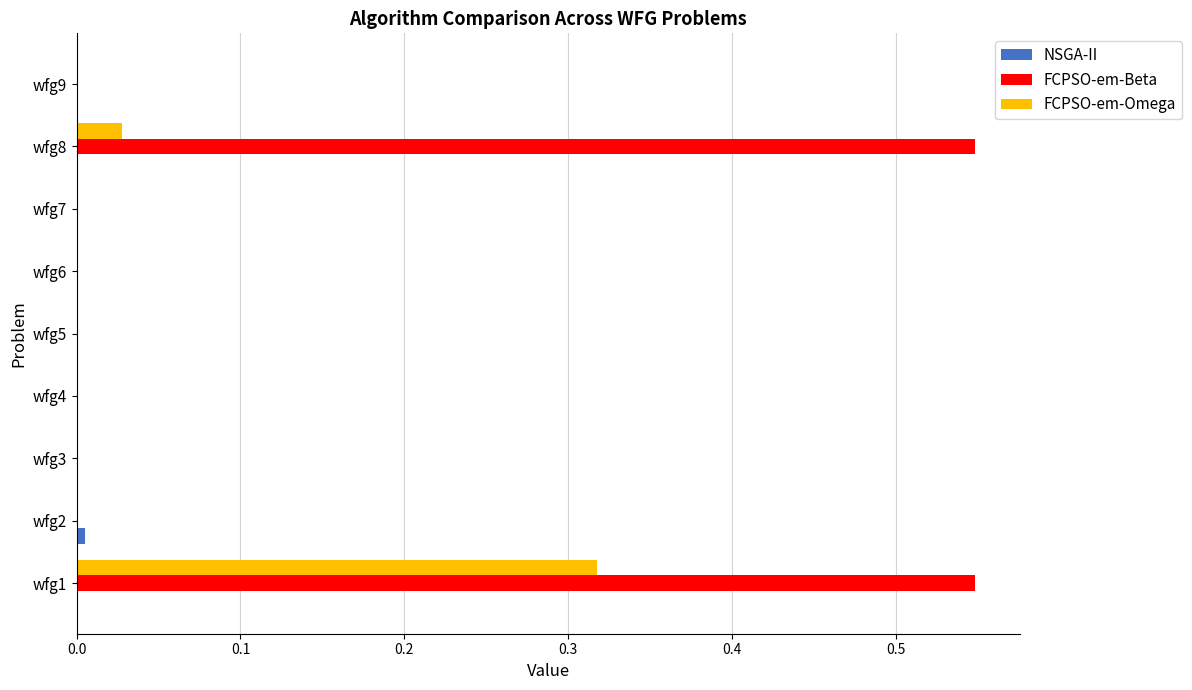

What is the sum of all FCPSO-em-Beta values?

1.1